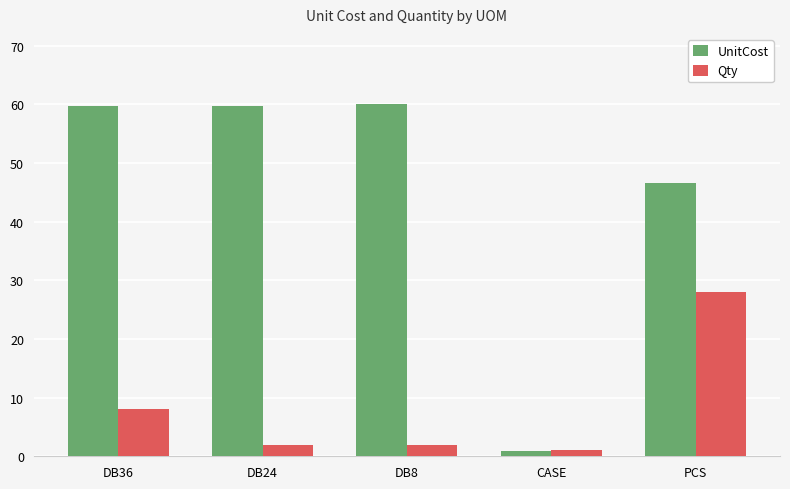

How many values in the UnitCost series exceed 59?

3